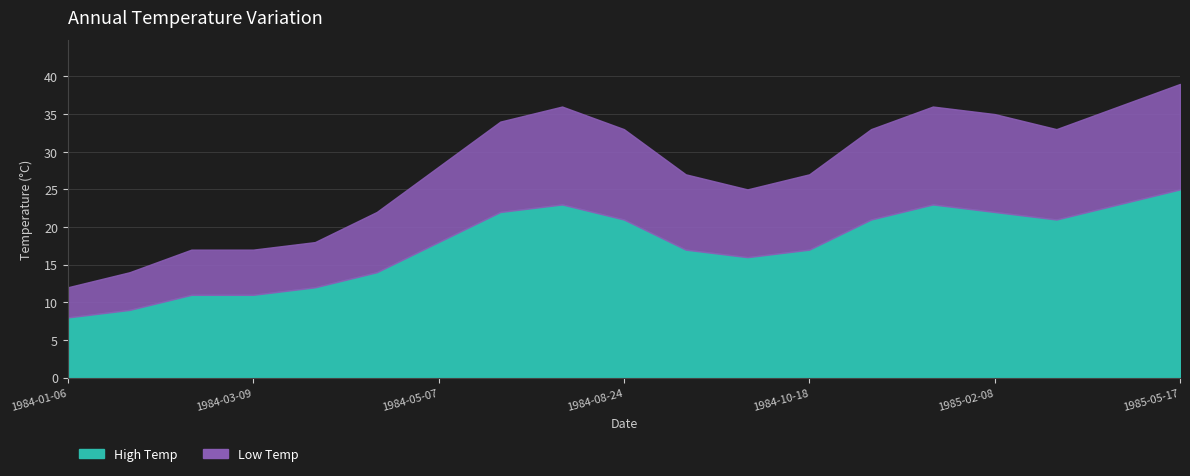

True or false: Low Temp and High Temp cross at least once.

False